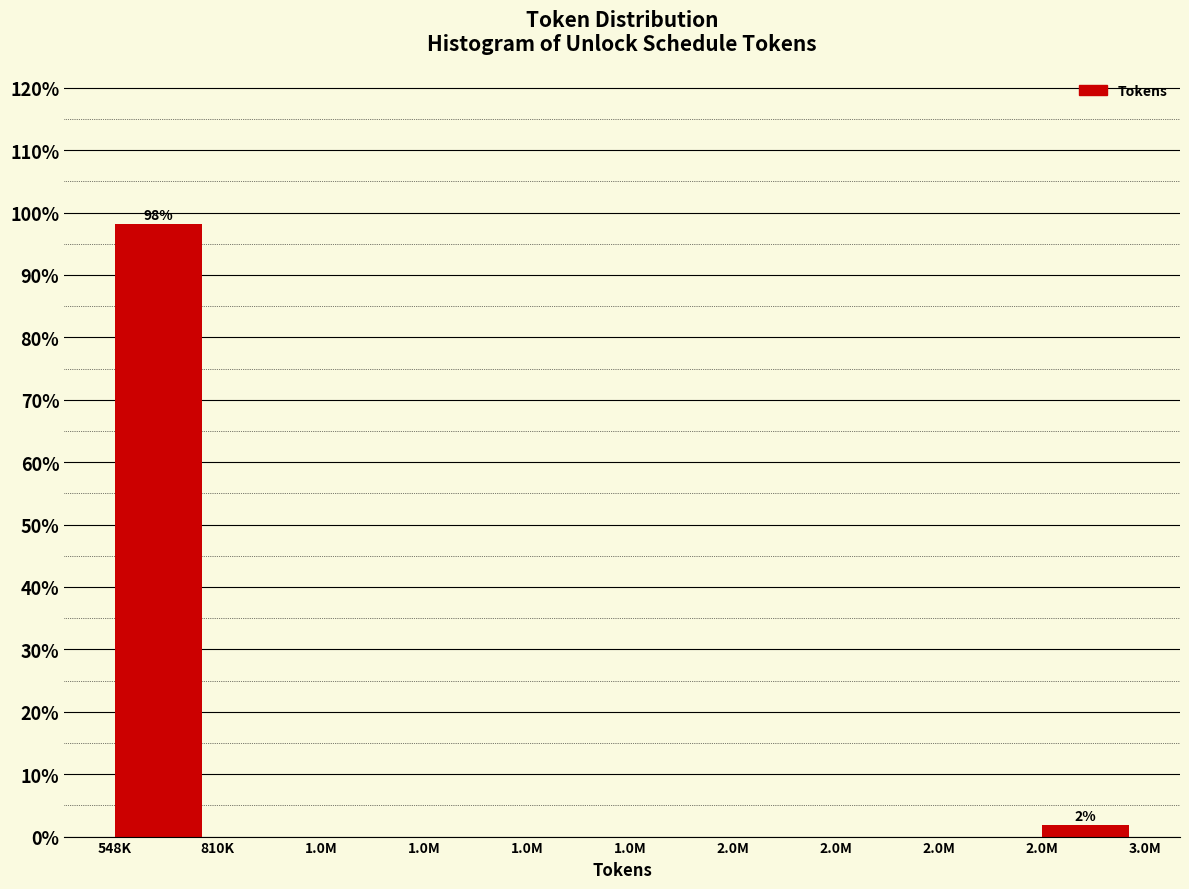

How many distinct data groups are displayed?

1